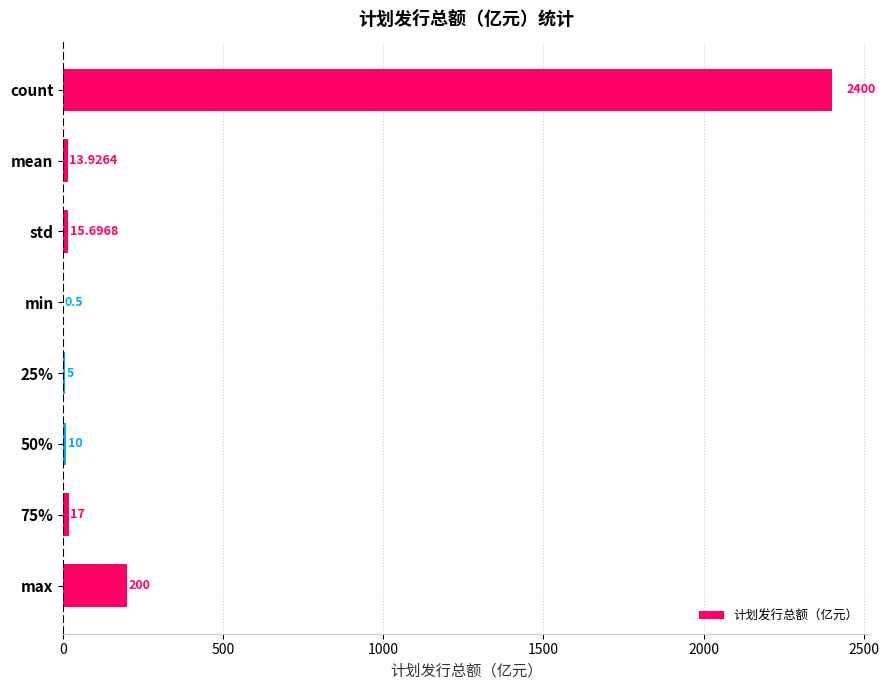

How many data points does each series have?

8